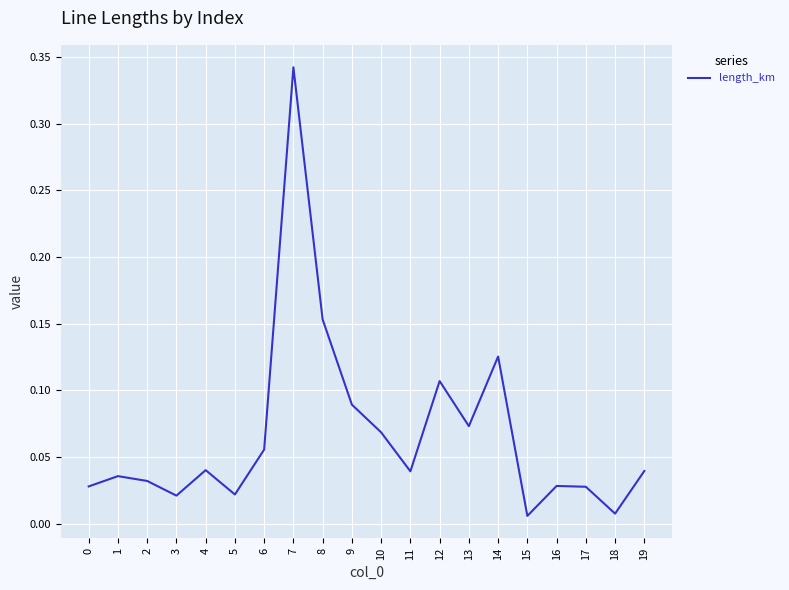

Between 10 and 8, which is larger?

8